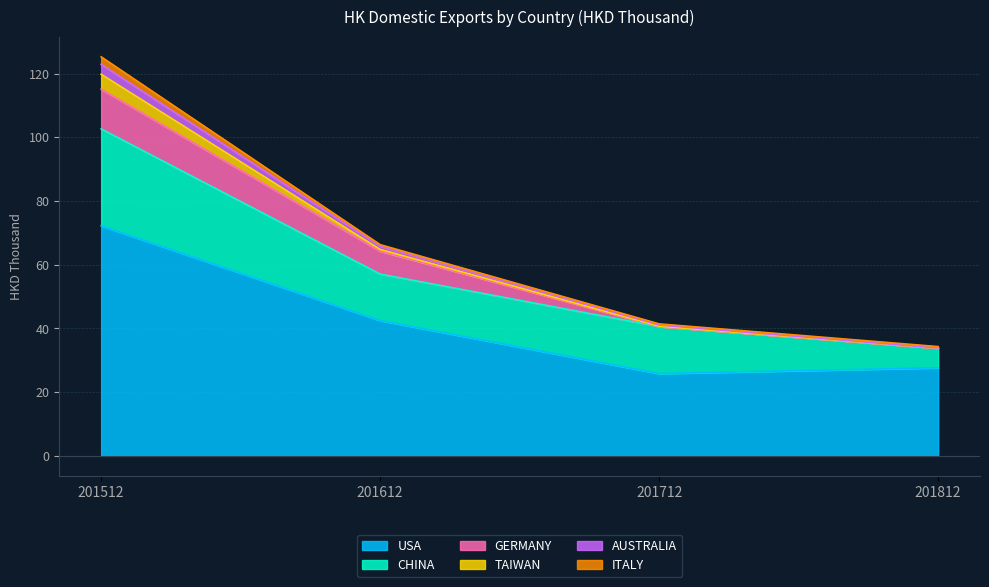

Reading left to right, transcribe all the data shown in this chart.

USA: 201512=72.2	201612=42.5	201712=25.8	201812=27.6
CHINA: 201512=30.4	201612=14.6	201712=14.7	201812=6.1
GERMANY: 201512=12.5	201612=7.2	201712=0.0	201812=0.0
TAIWAN: 201512=4.7	201612=0.5	201712=0.1	201812=0.0
AUSTRALIA: 201512=3.1	201612=1.0	201712=0.4	201812=0.0
ITALY: 201512=2.4	201612=0.5	201712=0.3	201812=0.5